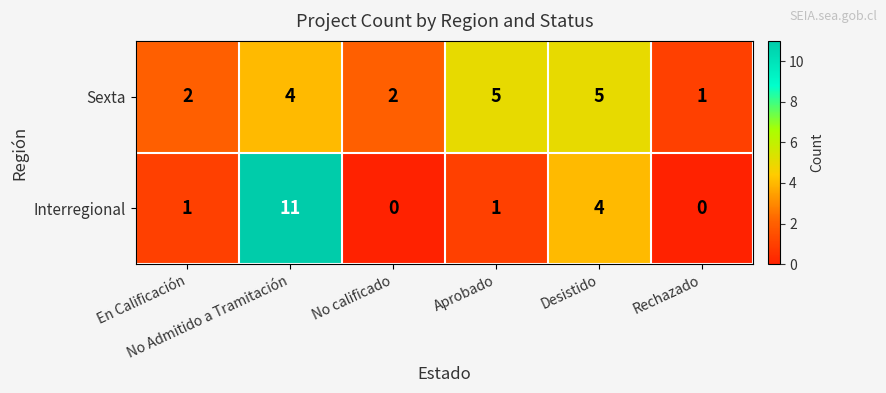

What is the average value of the Sexta series?

3